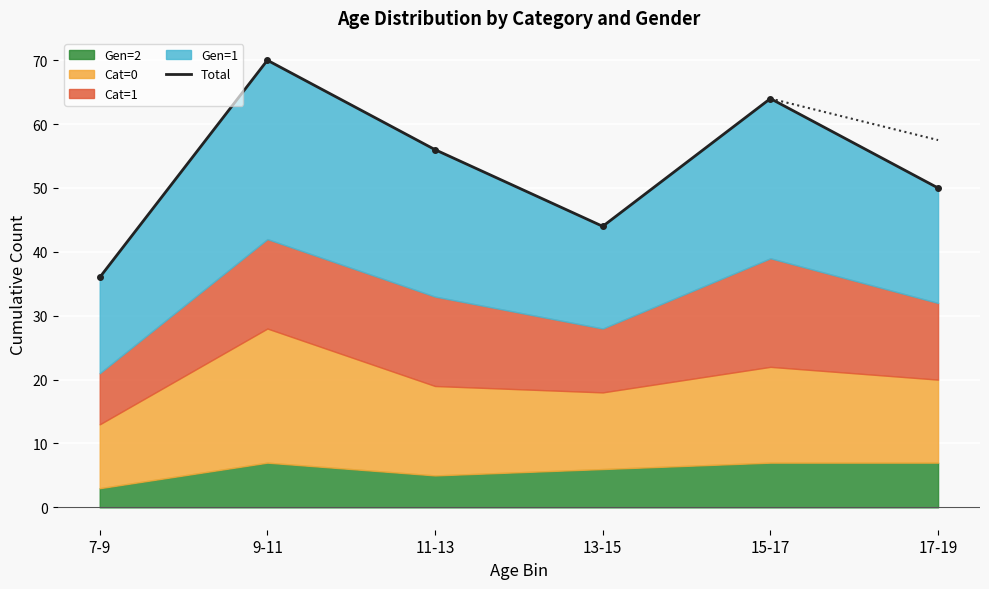

Rank the categories by value from lowest to highest.

7-9, 13-15, 17-19, 11-13, 15-17, 9-11